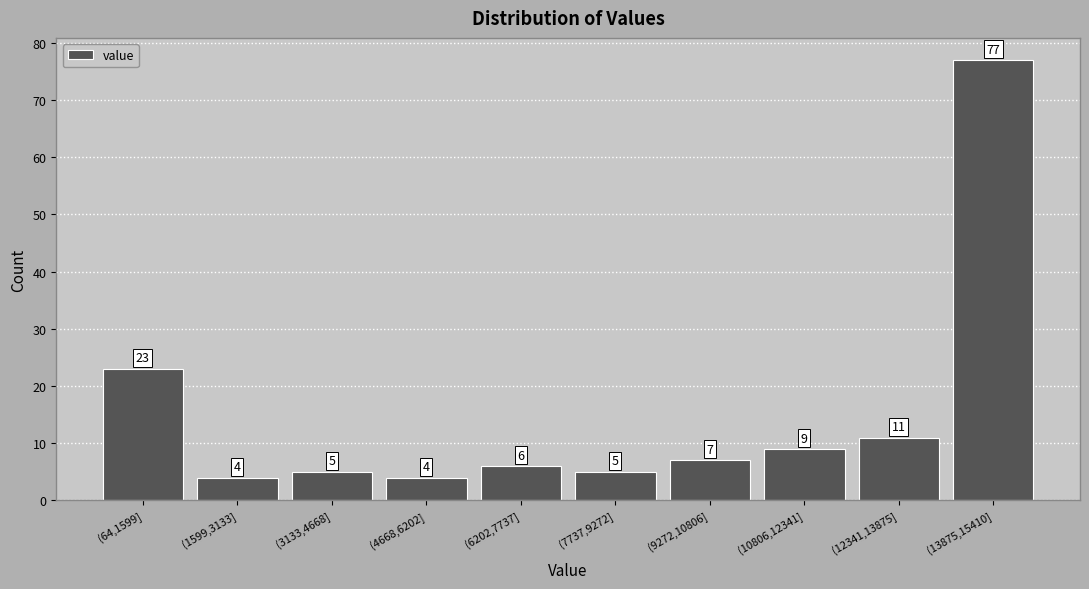

Reading right to left, list all the values displayed in this chart.

(13875,15410]=77	(12341,13875]=11	(10806,12341]=9	(9272,10806]=7	(7737,9272]=5	(6202,7737]=6	(4668,6202]=4	(3133,4668]=5	(1599,3133]=4	(64,1599]=23